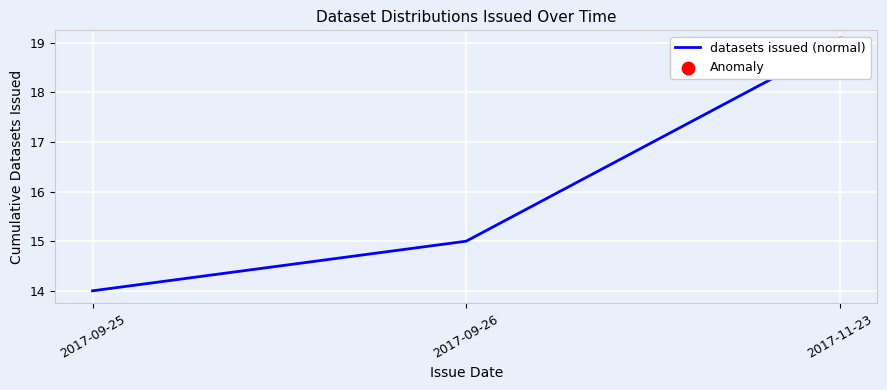

What is the ratio of the value at 2017-11-23 to the value at 2017-09-26?

1.3